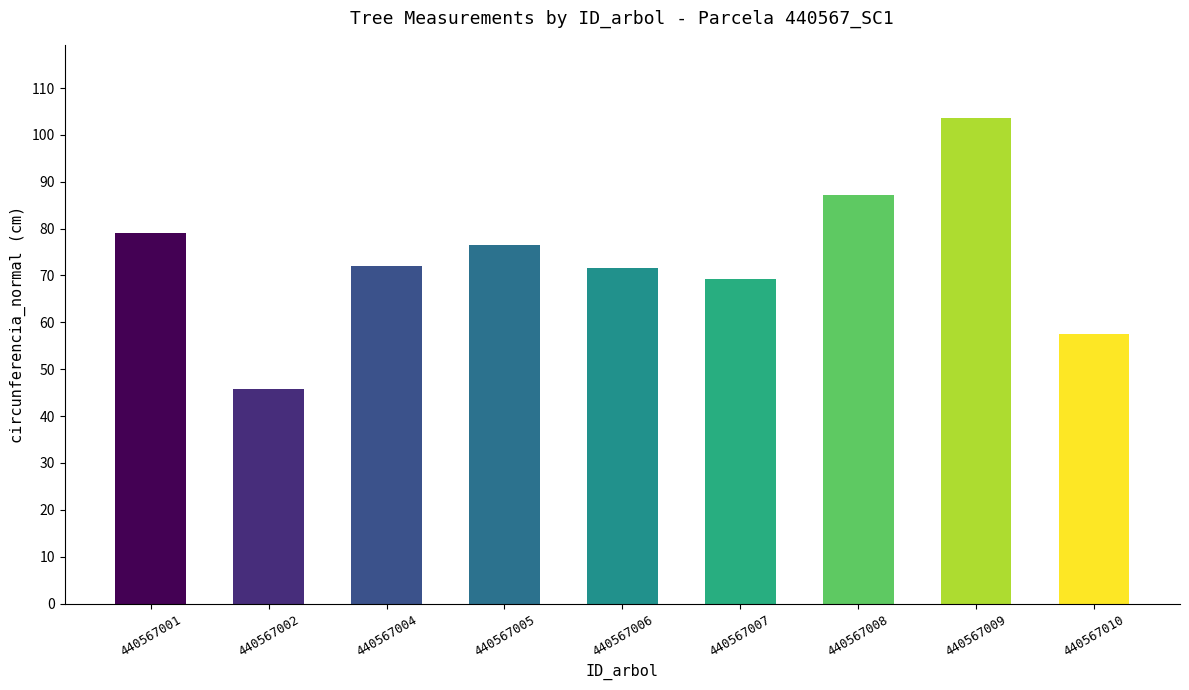

What is the ratio of the value at 440567004 to the value at 440567005?

0.9